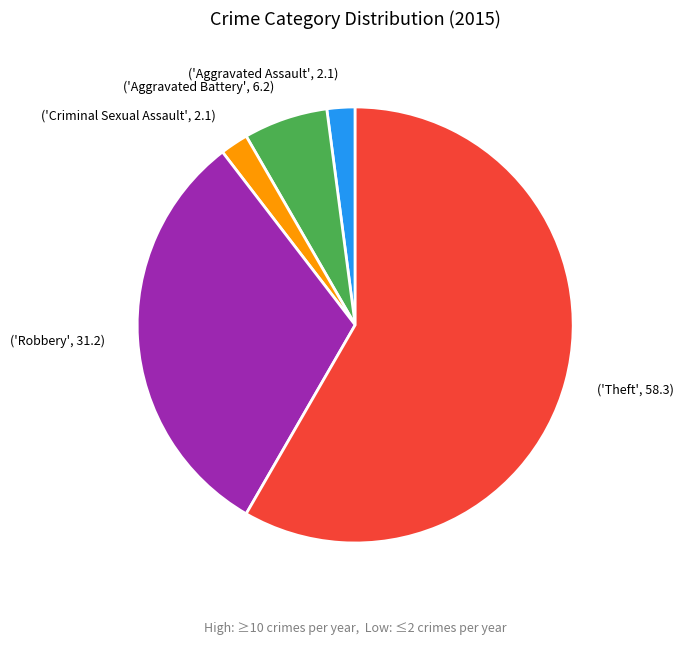

Do ('Theft', 58.3) and ('Robbery', 31.2) together represent more than half of the pie?

Yes